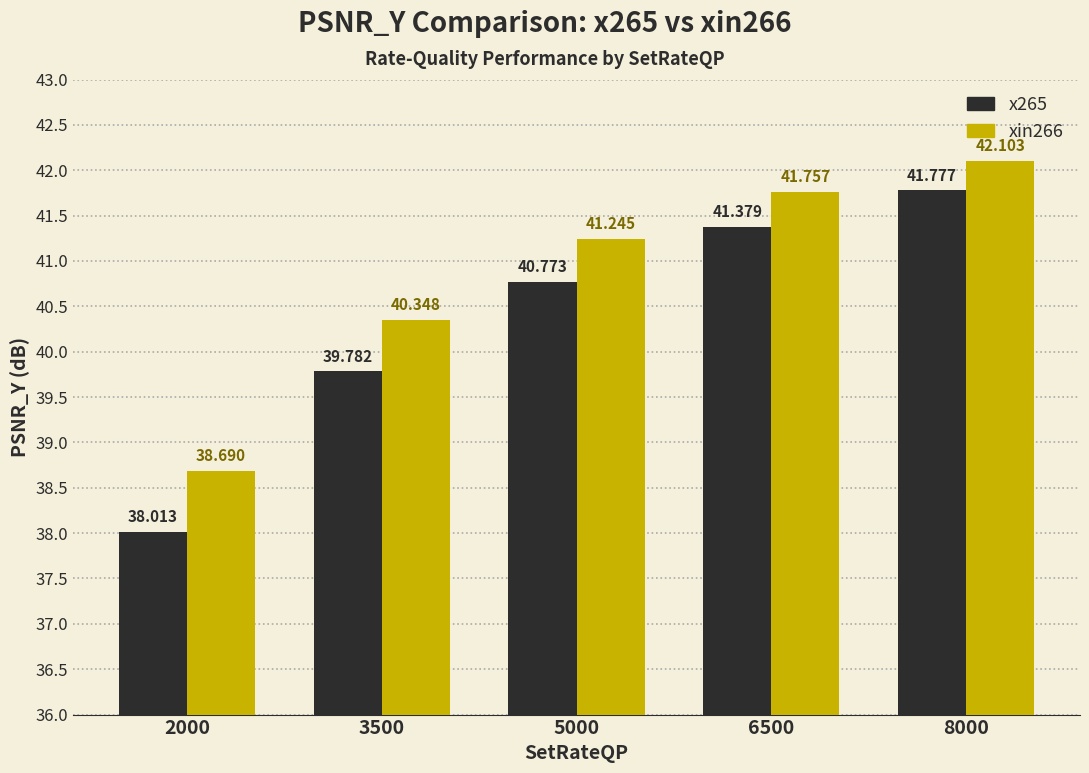

What is the sum of the xin266 values at 2000 and 5000?

79.9